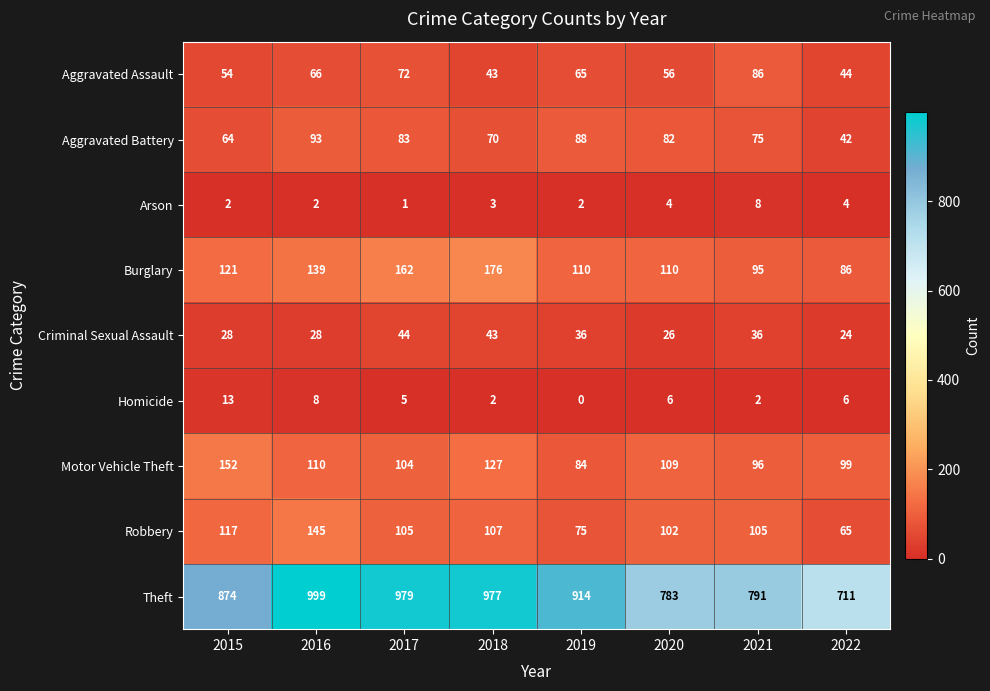

At 2015, list the series in order from smallest to largest.

Arson, Homicide, Criminal Sexual Assault, Aggravated Assault, Aggravated Battery, Robbery, Burglary, Motor Vehicle Theft, Theft